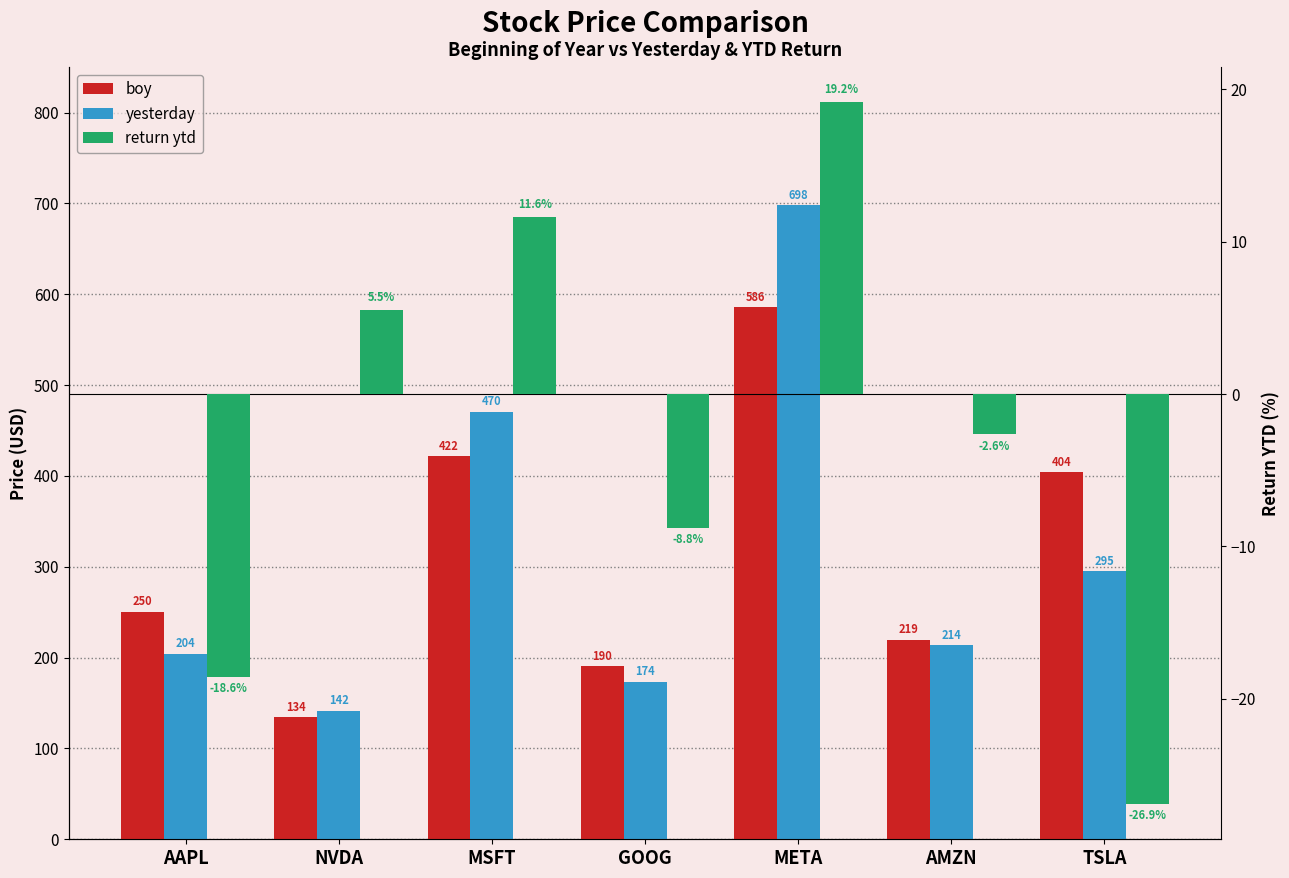

How many bars are there in total?

21